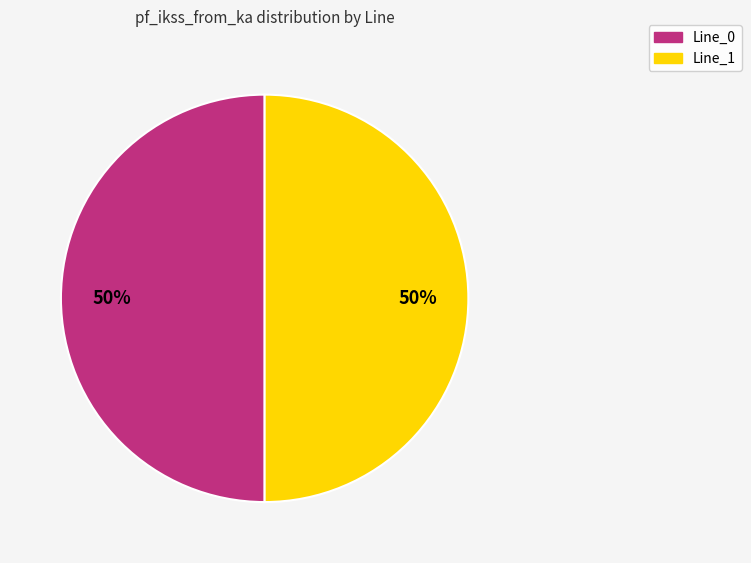

To the nearest percent, what is the average slice percentage?

50%